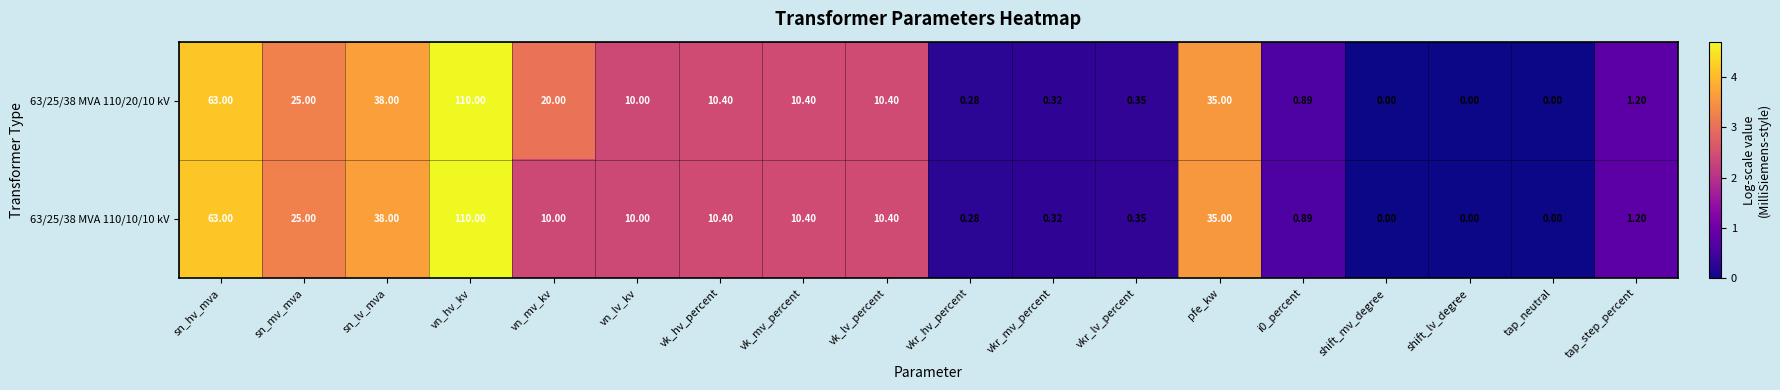

At which category is the sum across all series the highest?

vn_hv_kv